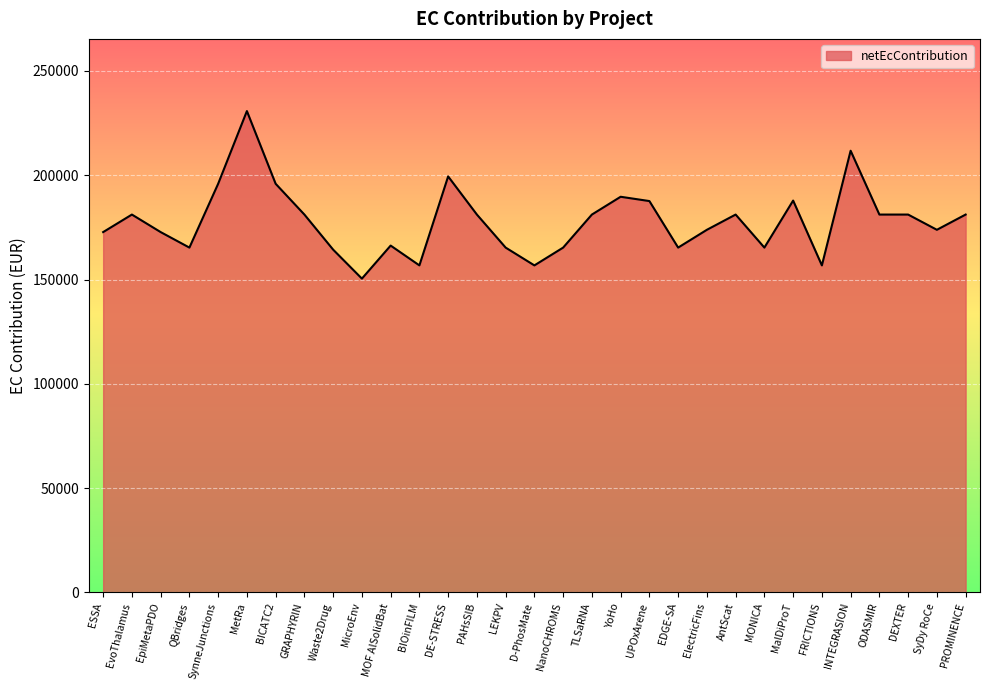

What is the minimum value shown in the chart?

150438.7